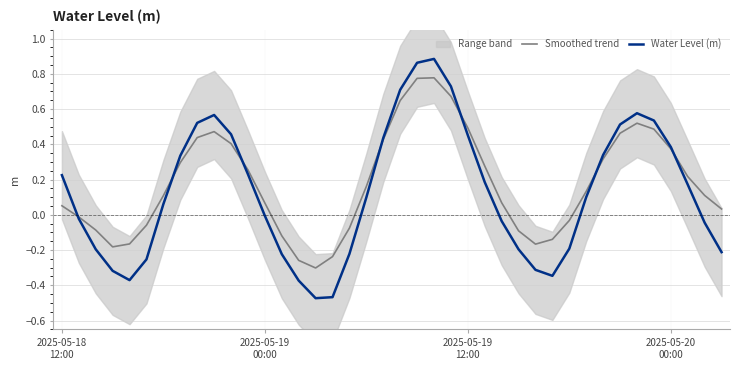

True or false: Smoothed trend has more than 0 interior local peaks.

True